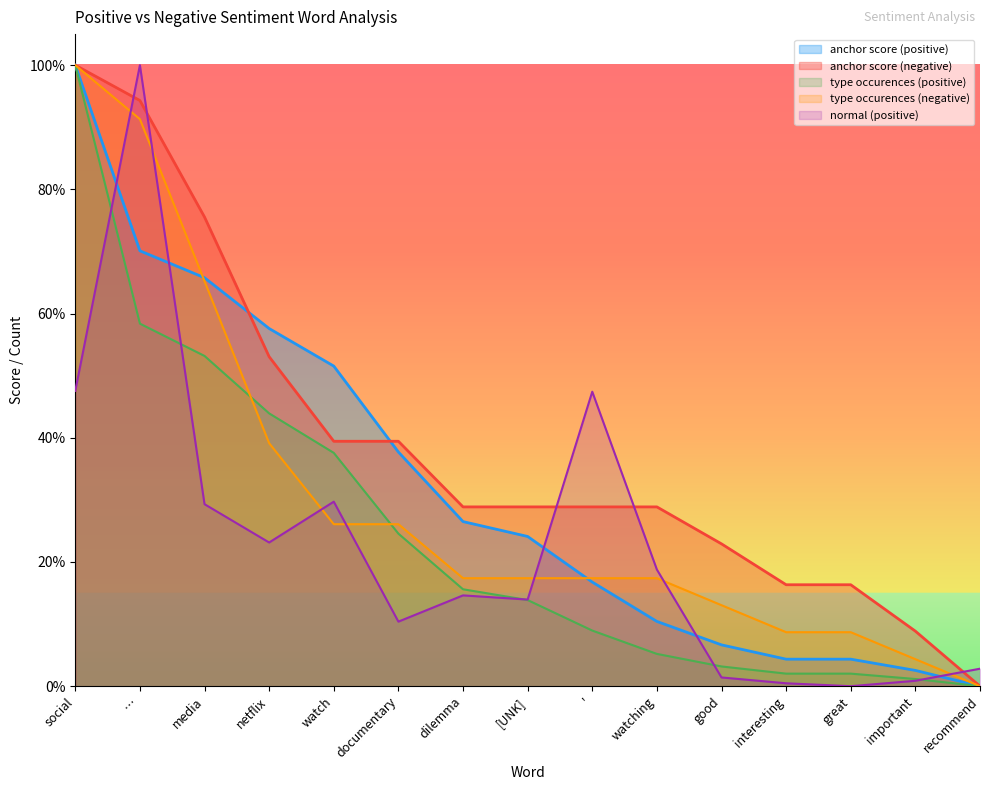

What is the label of the 12th point from the left?

interesting